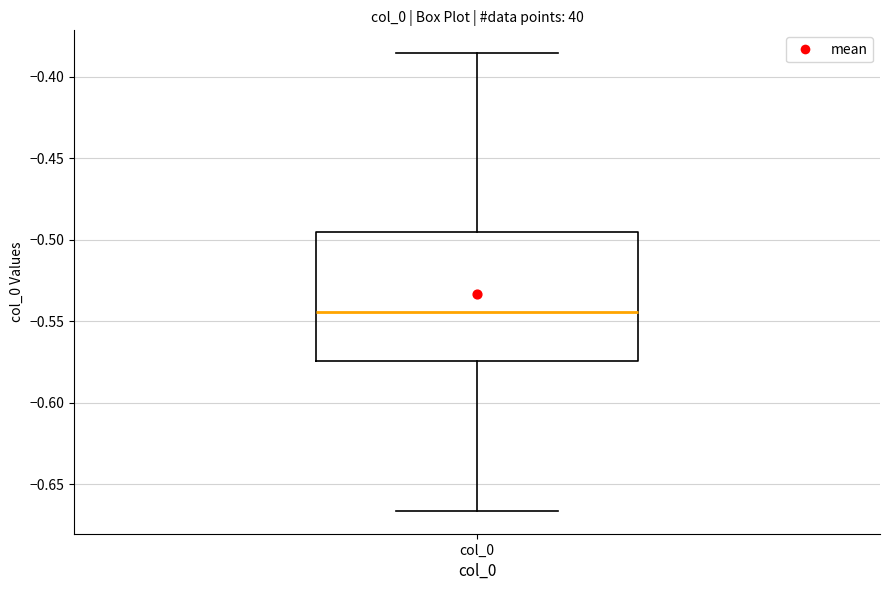

Read this box plot against the y-axis: the position of the median line, the range covered by the box, and the ends of both whiskers. The values are not printed on the chart, so give them approximately, as read against the axis.

median -0.545, box -0.575 to -0.495, whiskers -0.665 to -0.385